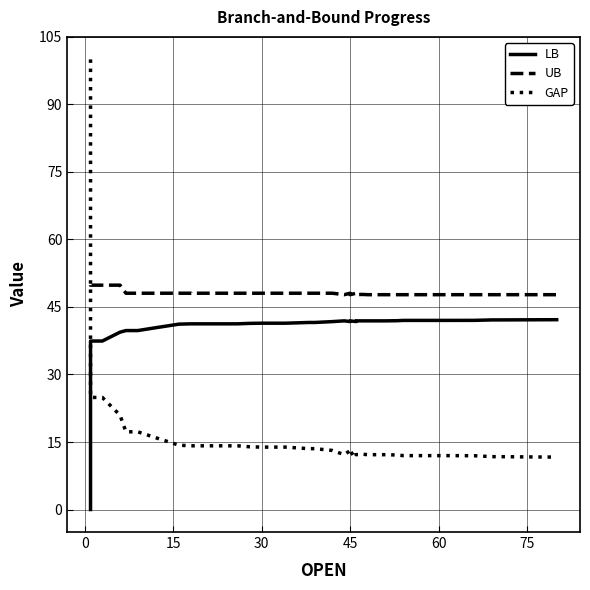

True or false: LB has a value of 10.0 at 45.

False